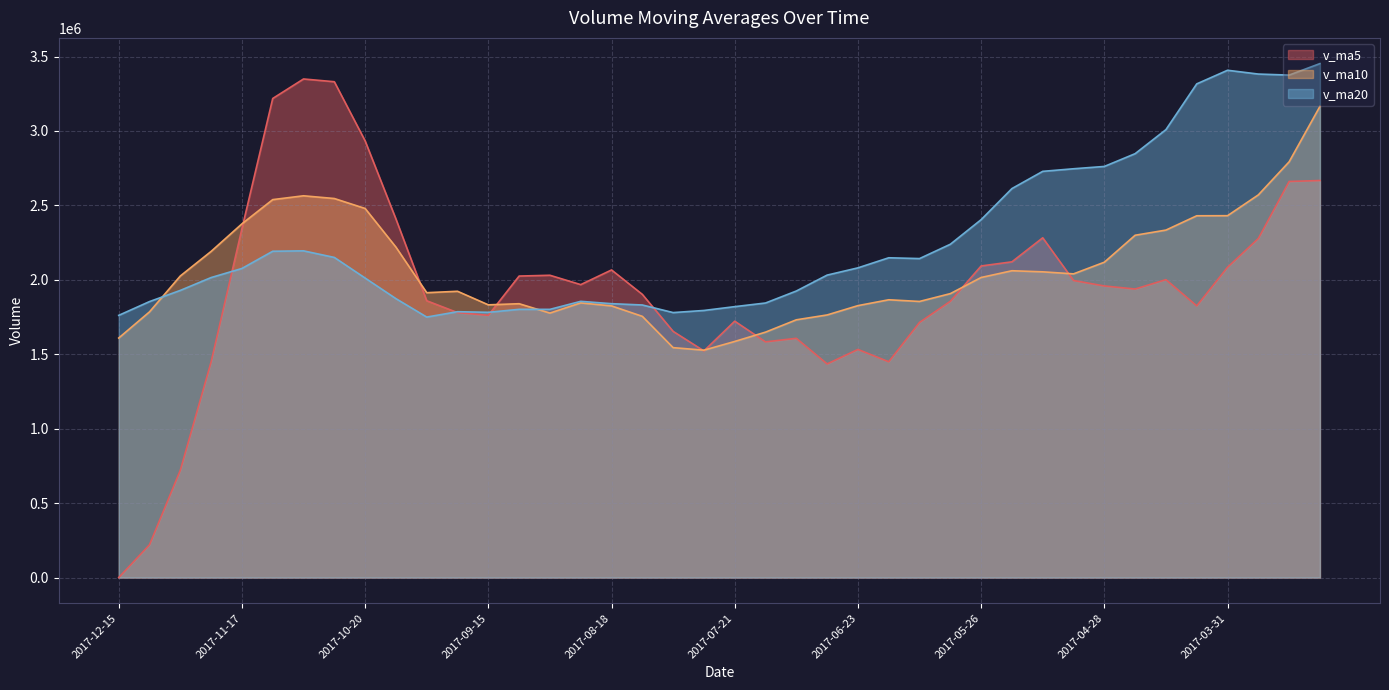

Is the value of v_ma20 at 2017-03-24 greater than the value of v_ma5 at 2017-08-18?

Yes